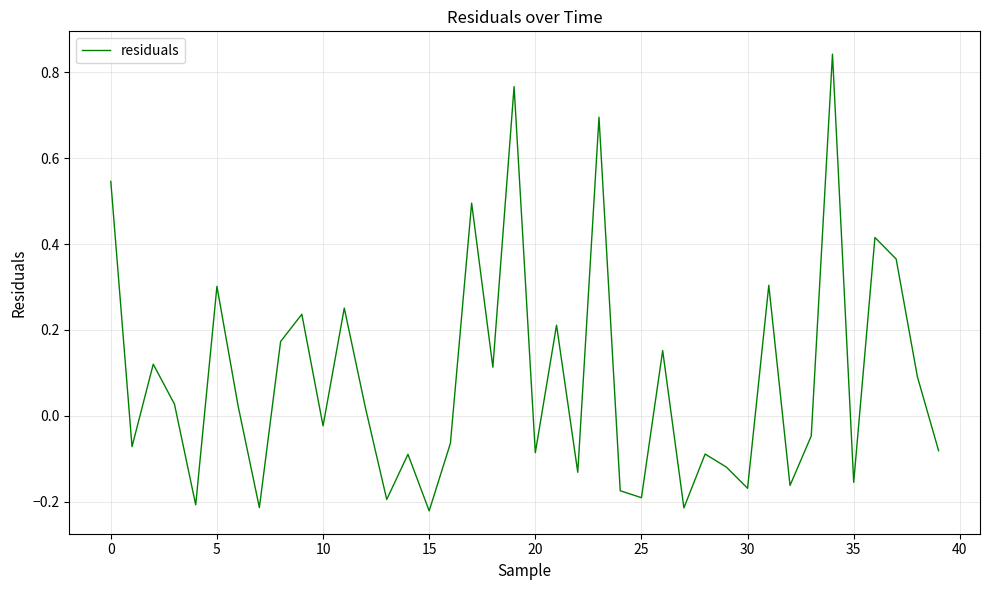

How many lines are shown in the chart?

1